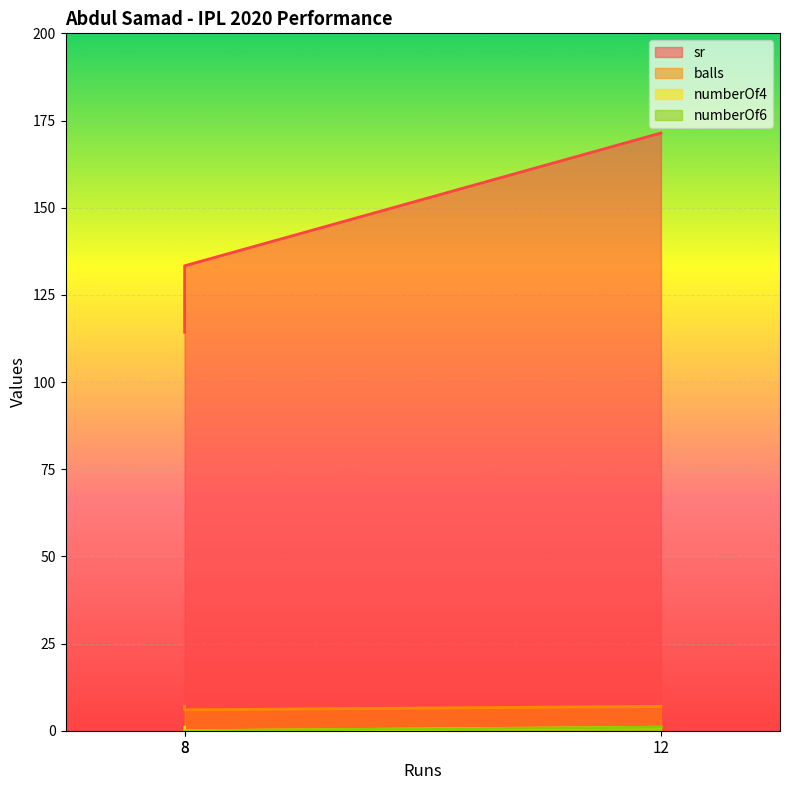

Reading left to right, what are all the values shown in this chart?

sr: 12=171.4	8=133.3	8=114.3
balls: 12=7.0	8=6.0	8=7.0
numberOf4: 12=1.0	8=0.0	8=1.0
numberOf6: 12=1.0	8=0.0	8=0.0